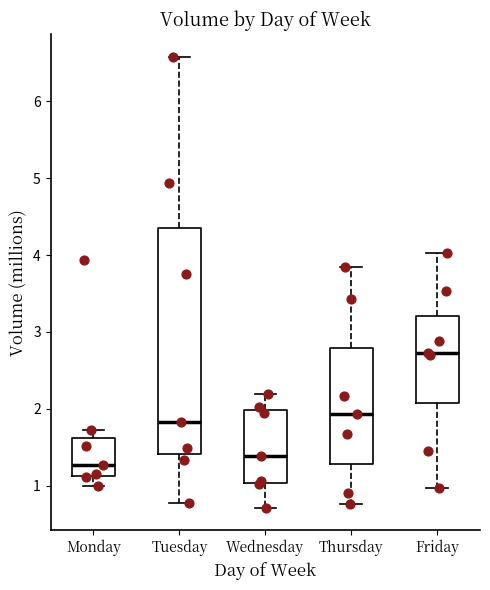

Reading left to right, read every box against the y-axis: the position of its median line, the range the box covers, and the ends of its whiskers. The values are not printed on the chart, so give them approximately, as read against the axis.

Monday: median 1.3, box 1.1 to 1.6, whiskers 1.0 to 1.7
Tuesday: median 1.8, box 1.4 to 4.3, whiskers 0.8 to 6.6
Wednesday: median 1.4, box 1.0 to 2.0, whiskers 0.7 to 2.2
Thursday: median 1.9, box 1.3 to 2.8, whiskers 0.8 to 3.8
Friday: median 2.7, box 2.1 to 3.2, whiskers 1.0 to 4.0